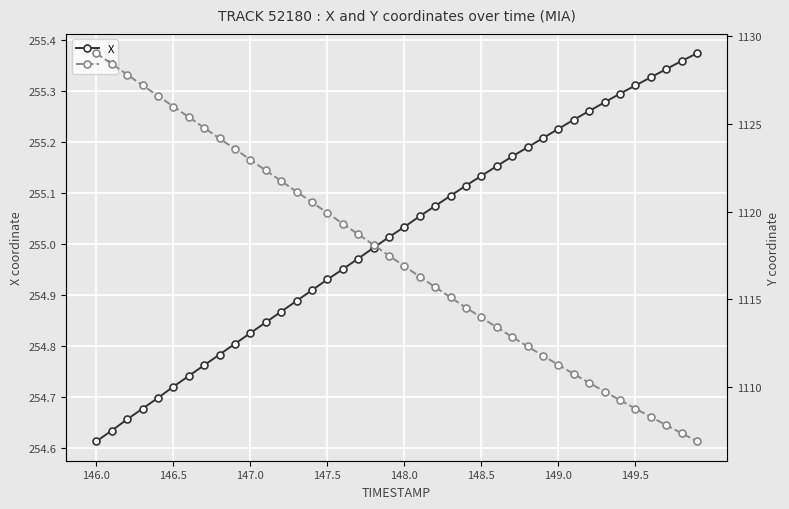

At which label does X reach its minimum?

146.0